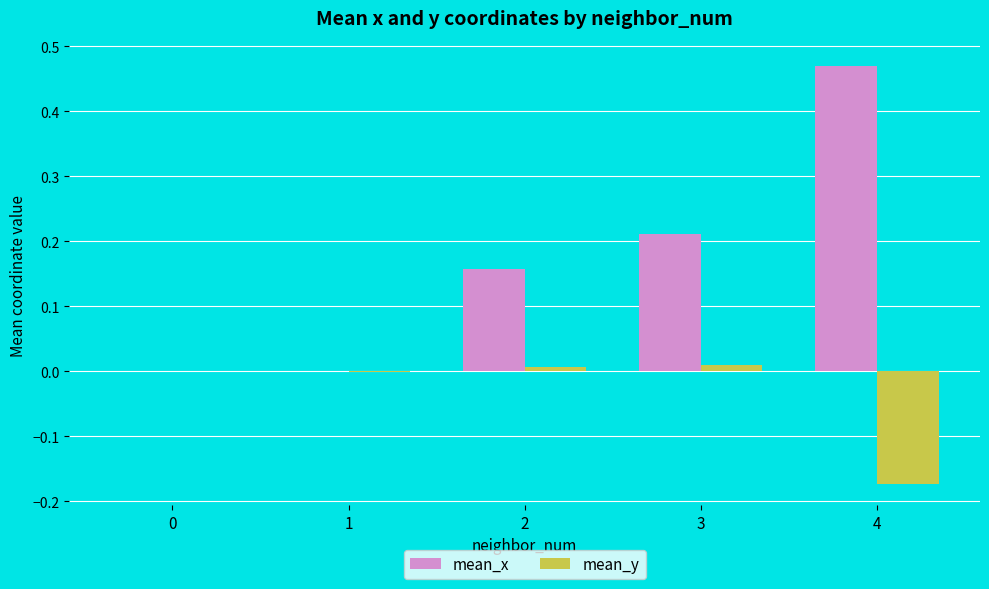

At which category is the sum across all series the highest?

4